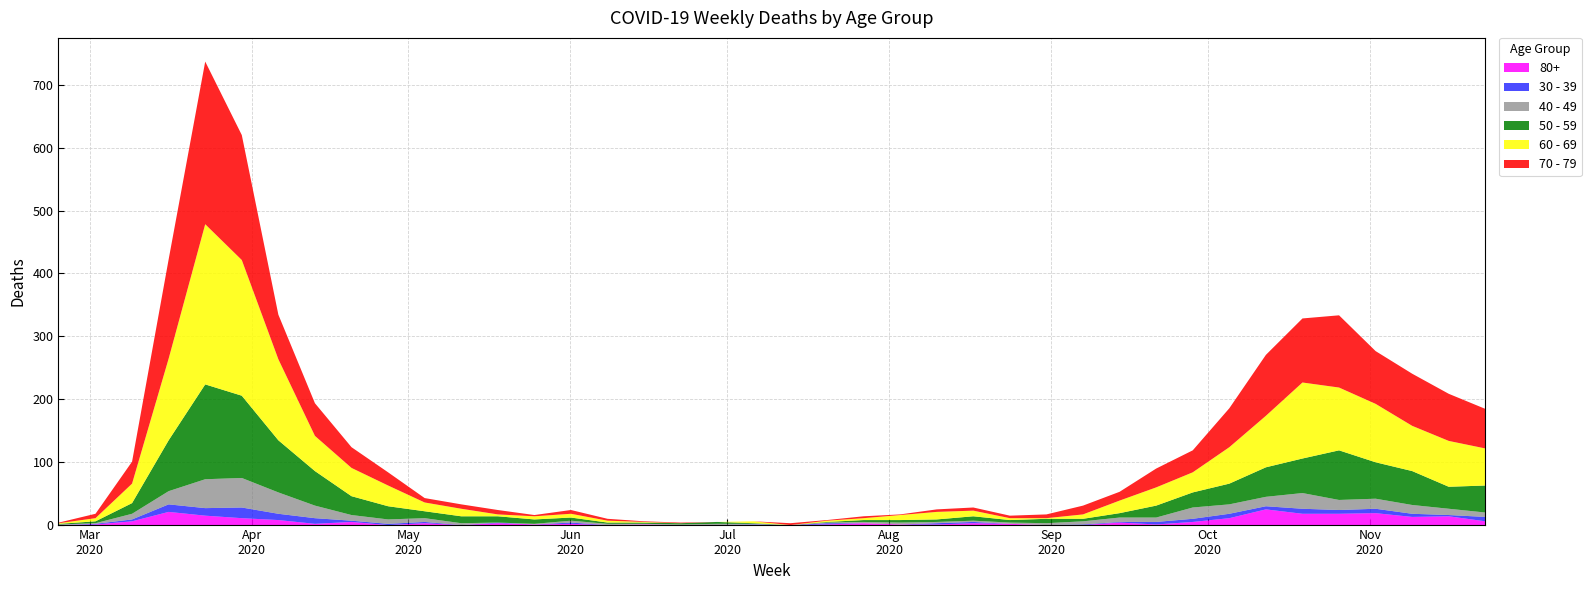

Between 2020-10-19 and 2020-06-08, which is larger?

2020-10-19